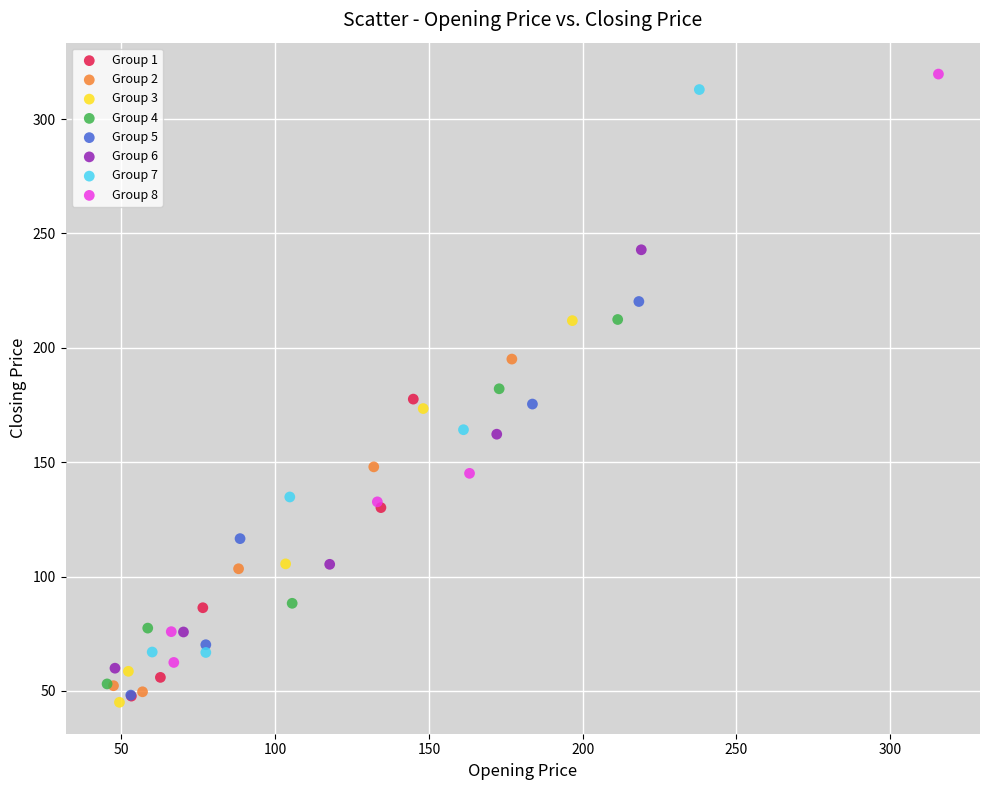

What are all the series names shown in the legend?

Group 1, Group 2, Group 3, Group 4, Group 5, Group 6, Group 7, Group 8